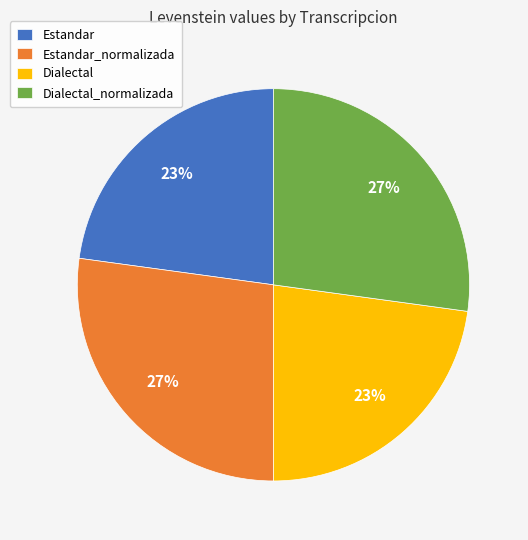

Which has a higher value, Estandar or Estandar_normalizada?

Estandar_normalizada